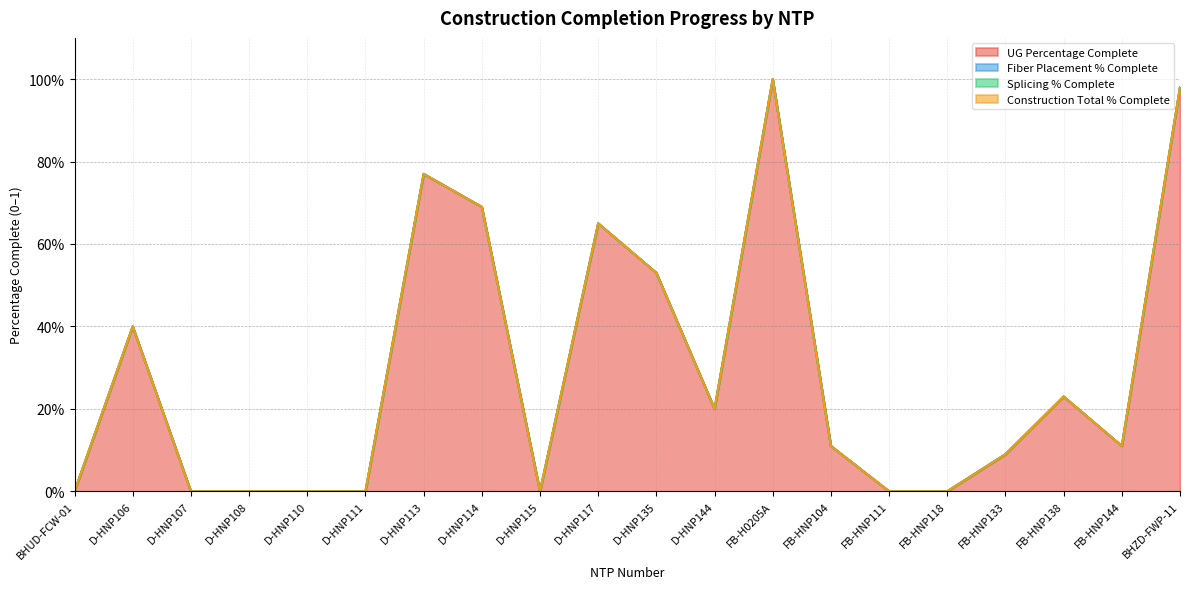

True or false: Splicing % Complete has a value of 0.0 at D-HNP107.

True